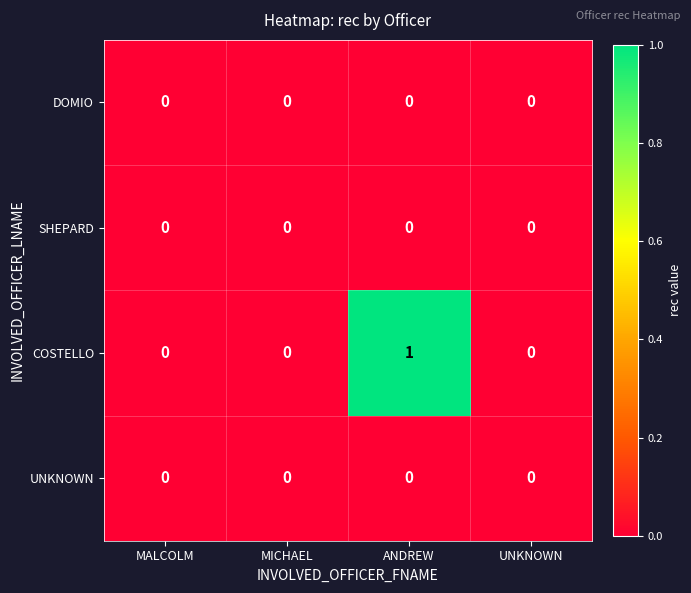

Which series has the widest spread of values?

COSTELLO